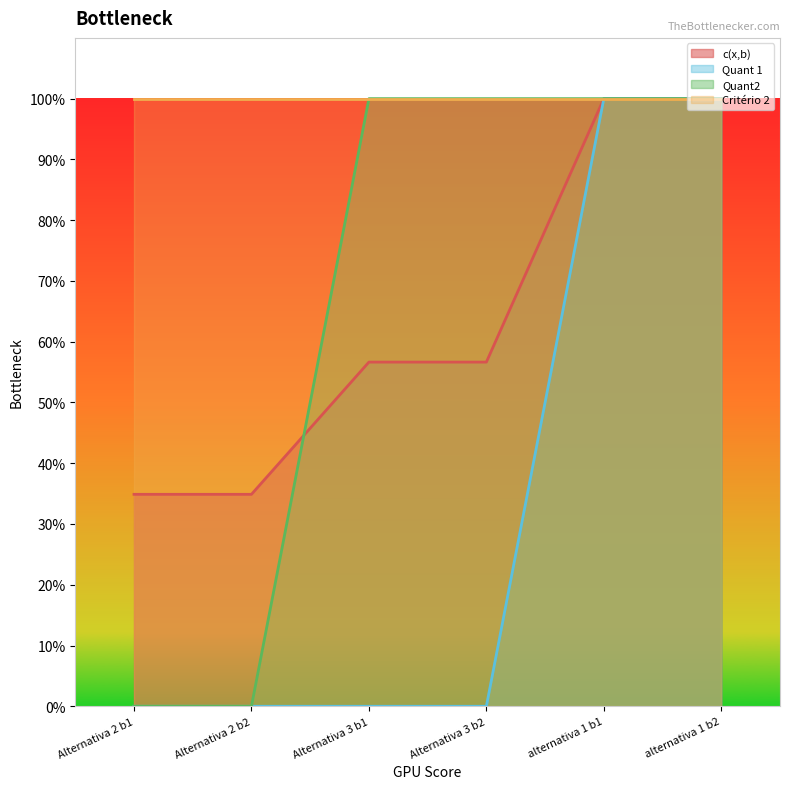

What is the label of the 4th point from the right?

Alternativa 3 b1